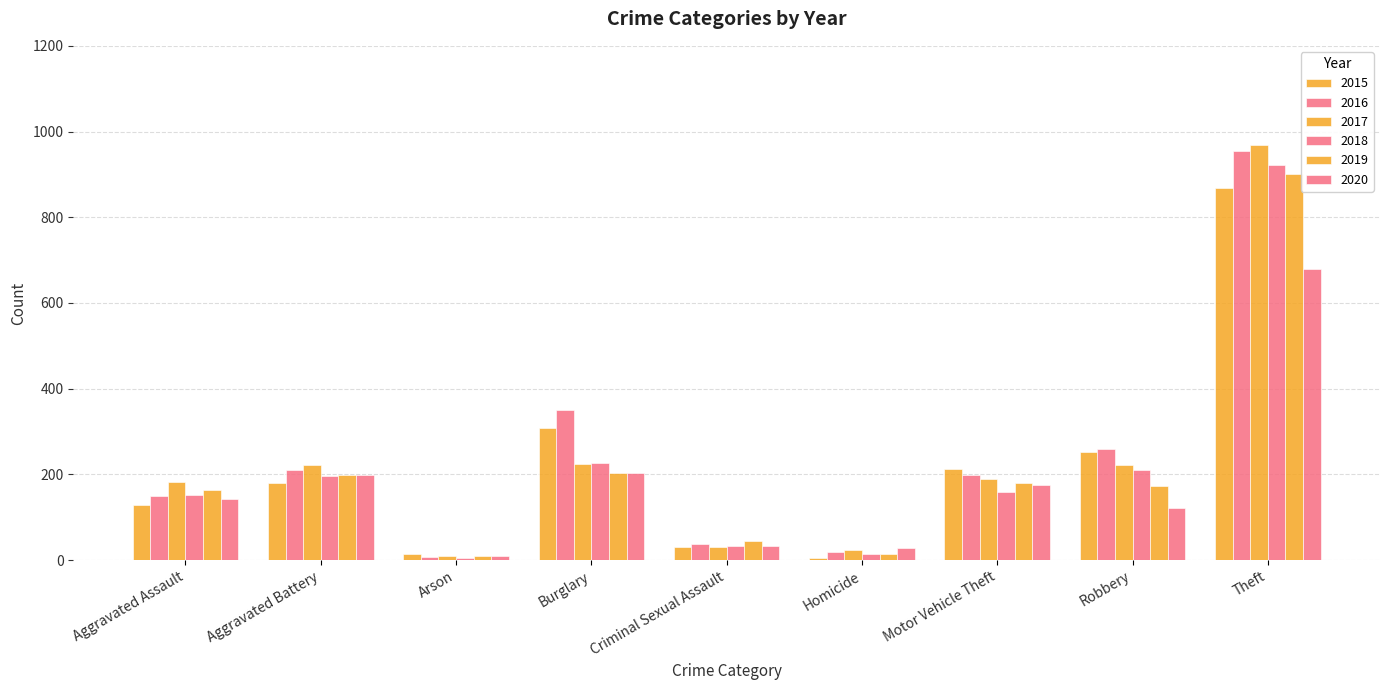

How many data points in 2019 are less than 173?

4